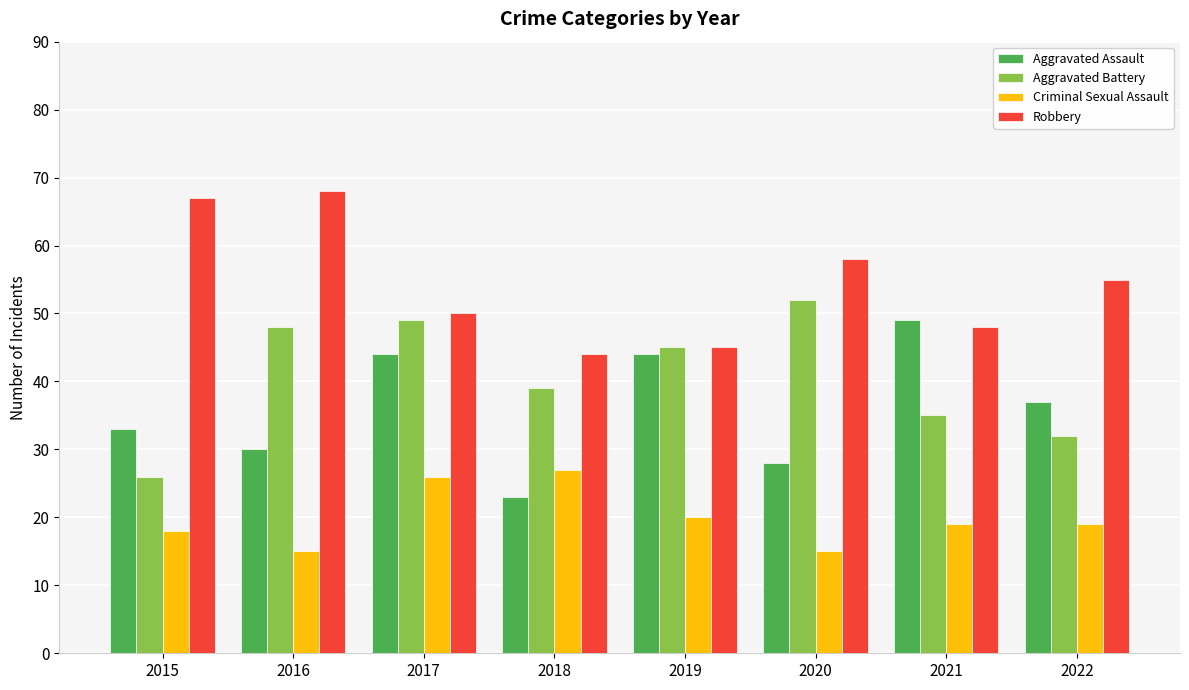

How many bars are there in total?

32